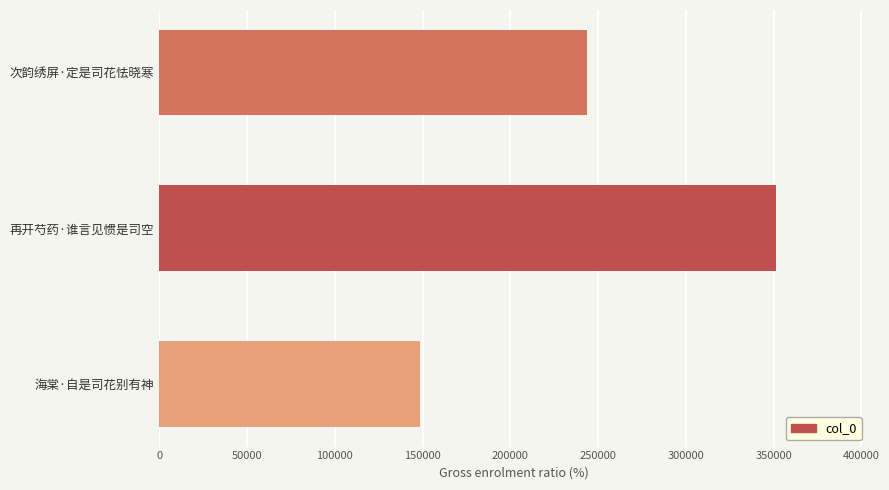

What is the sum of the values at 海棠·自是司花别有神 and 再开芍药·谁言见惯是司空?

499445